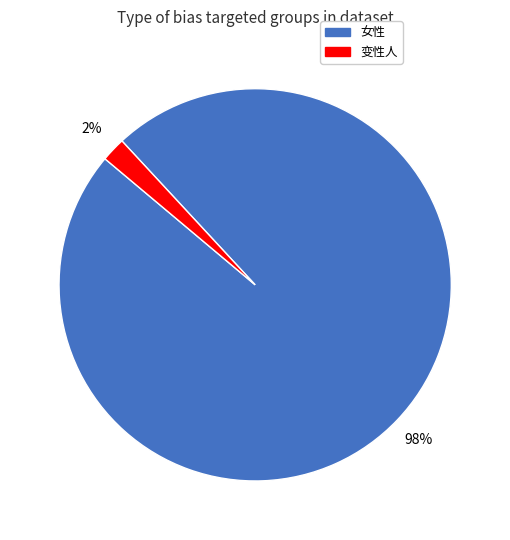

Count the number of slices in the pie.

2